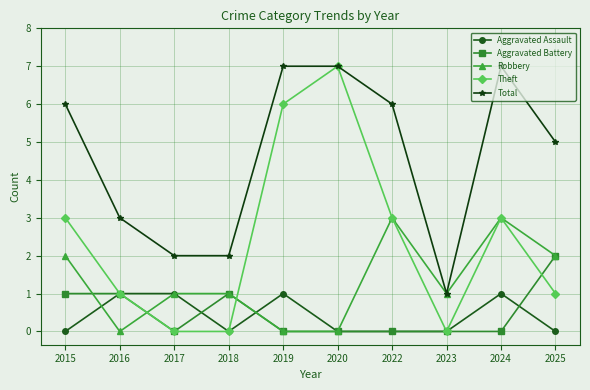

What is the difference between the maximum and minimum values in the Robbery series?

3